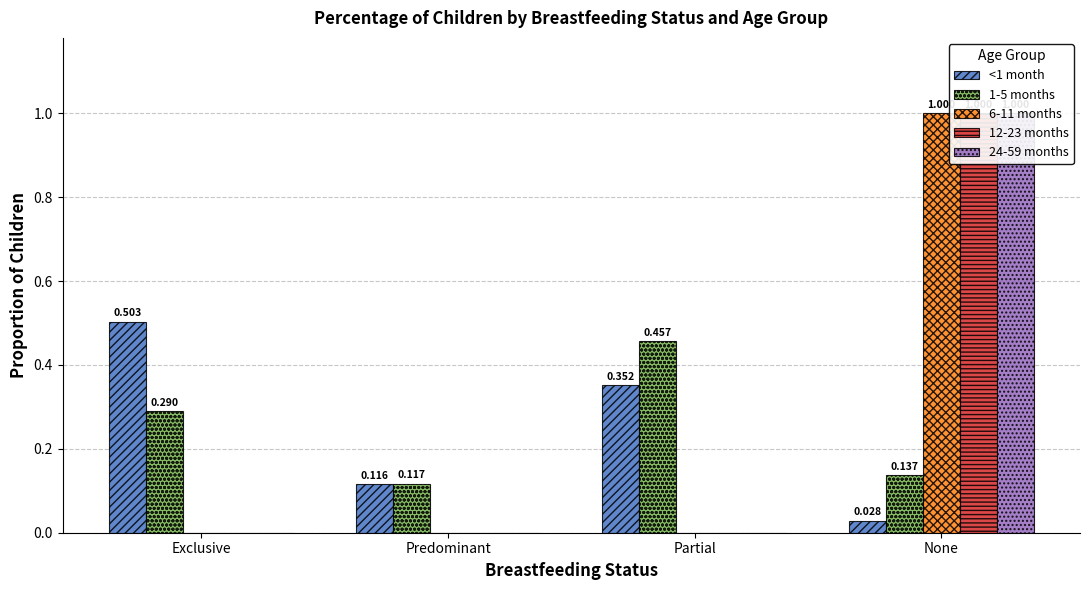

The 12-23 months series shows 0.4 at None. True or false?

False